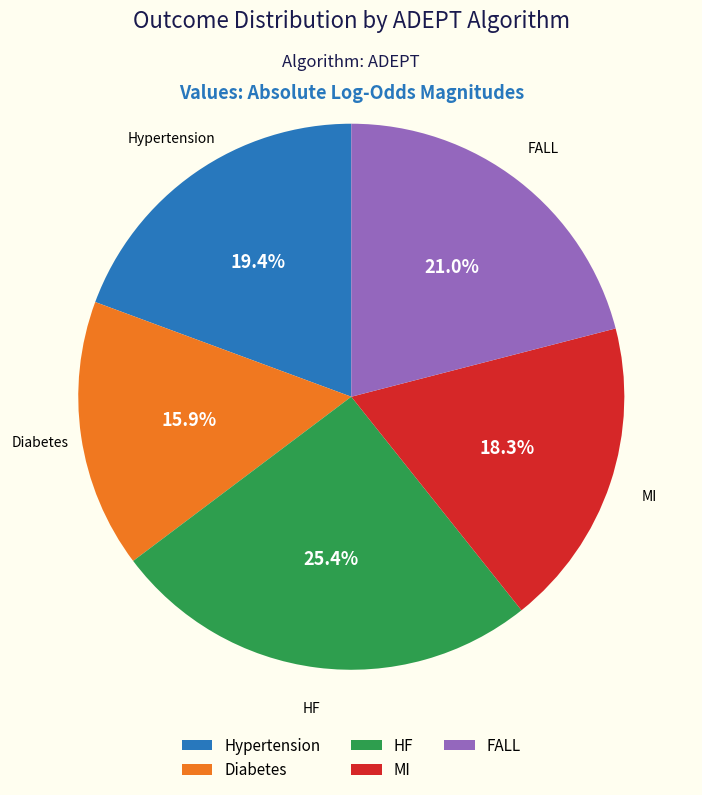

The Hypertension slice represents 19% of the pie. True or false?

True